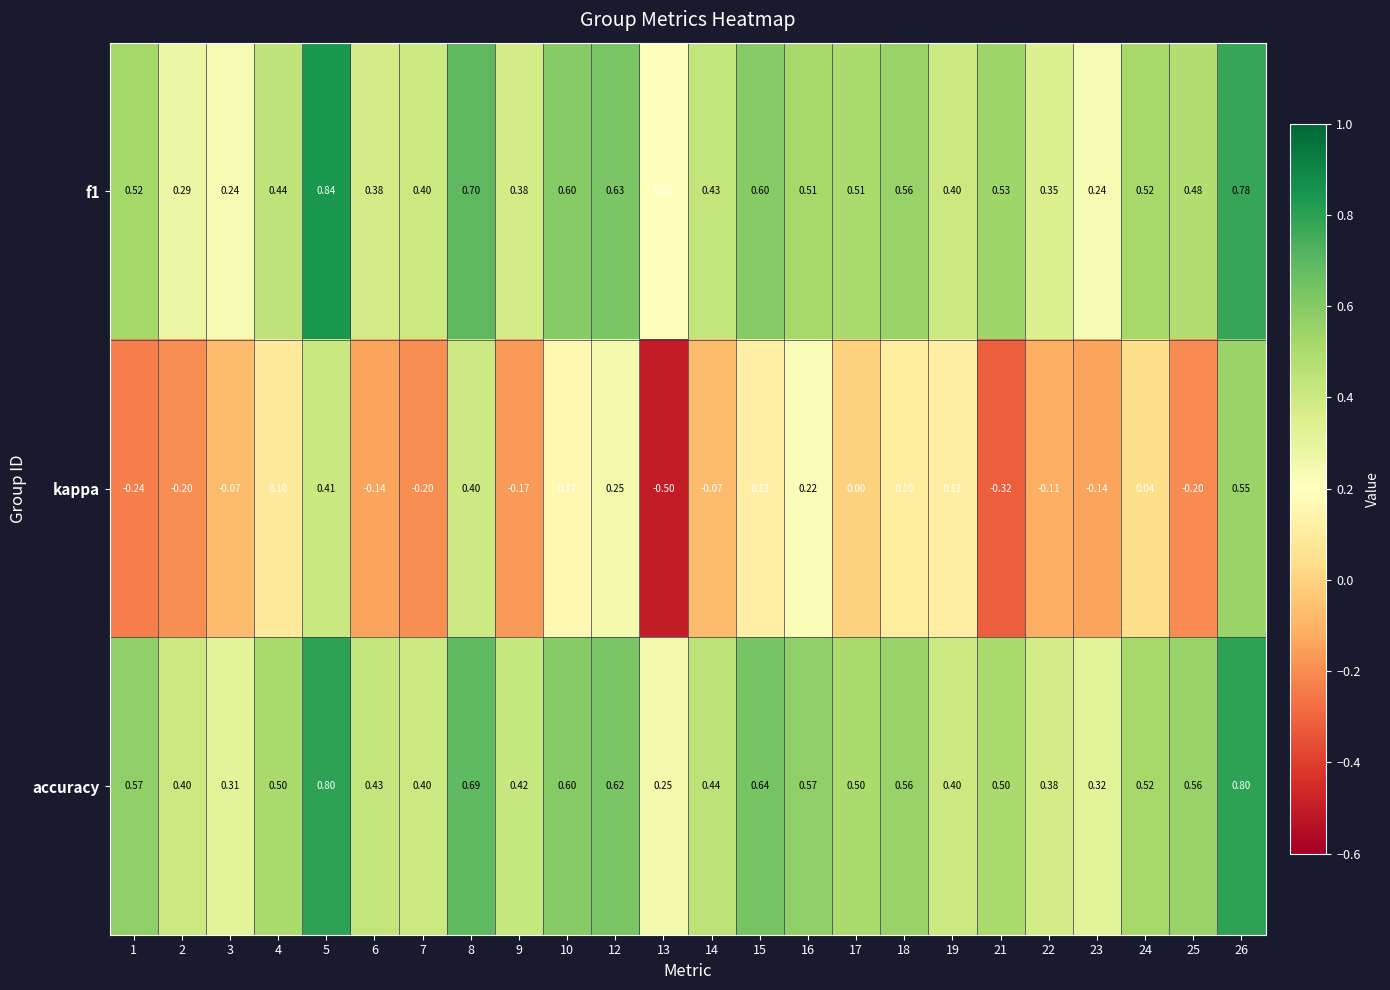

Which series has the widest spread of values?

kappa